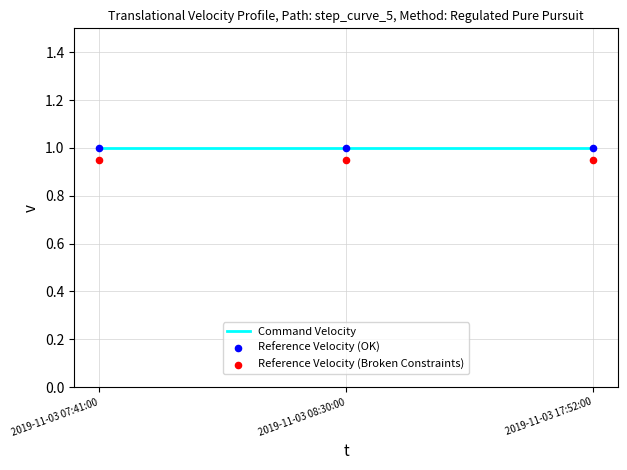

What are all the series names shown in the legend?

Command Velocity, Reference Velocity (OK), Reference Velocity (Broken Constraints)